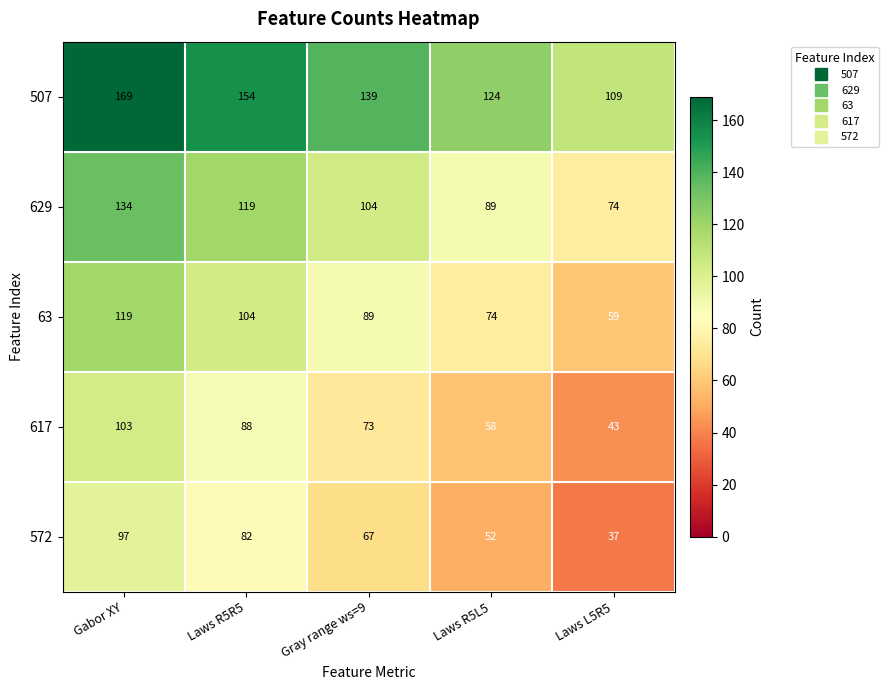

What is the total value across all series at Laws L5R5?

322